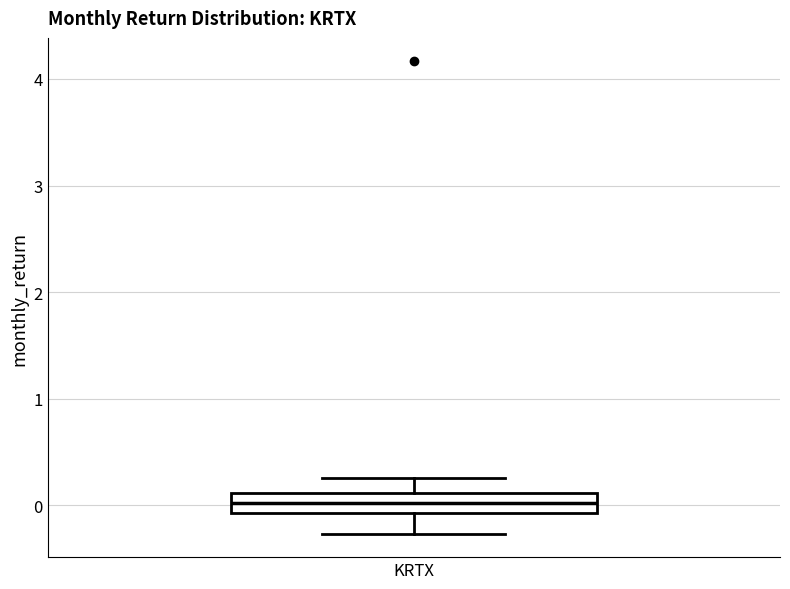

Transcribe this box plot: give where the median line is, the range the box spans, and where the two whiskers end, as read against the y-axis. The values are not printed on the chart, so give them approximately, as read against the axis.

median 0.0, box -0.1 to 0.1, whiskers -0.3 to 0.3